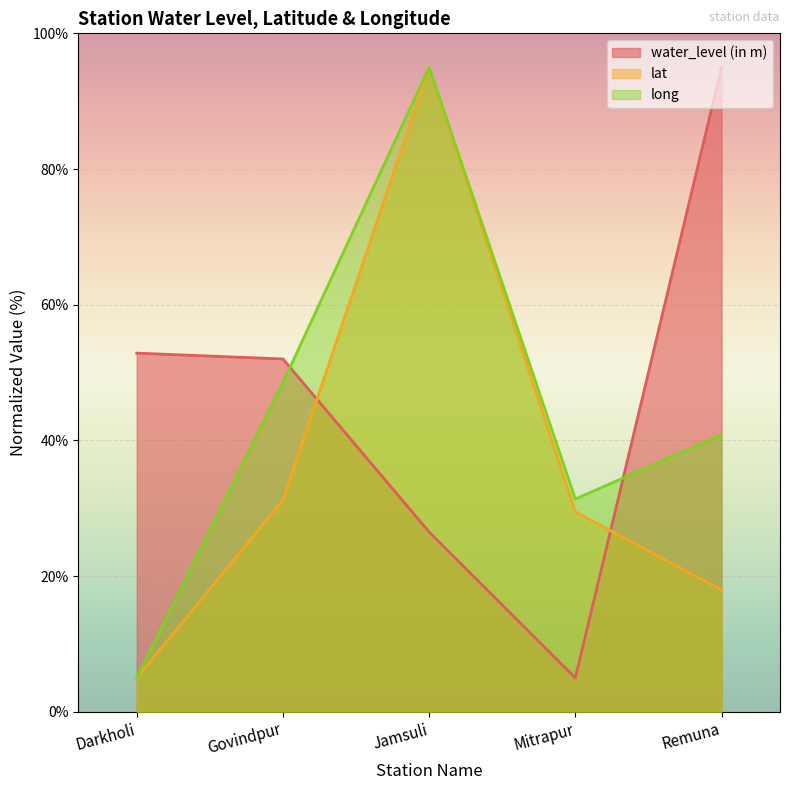

Is it true that long equals 6.9 at Darkholi?

False